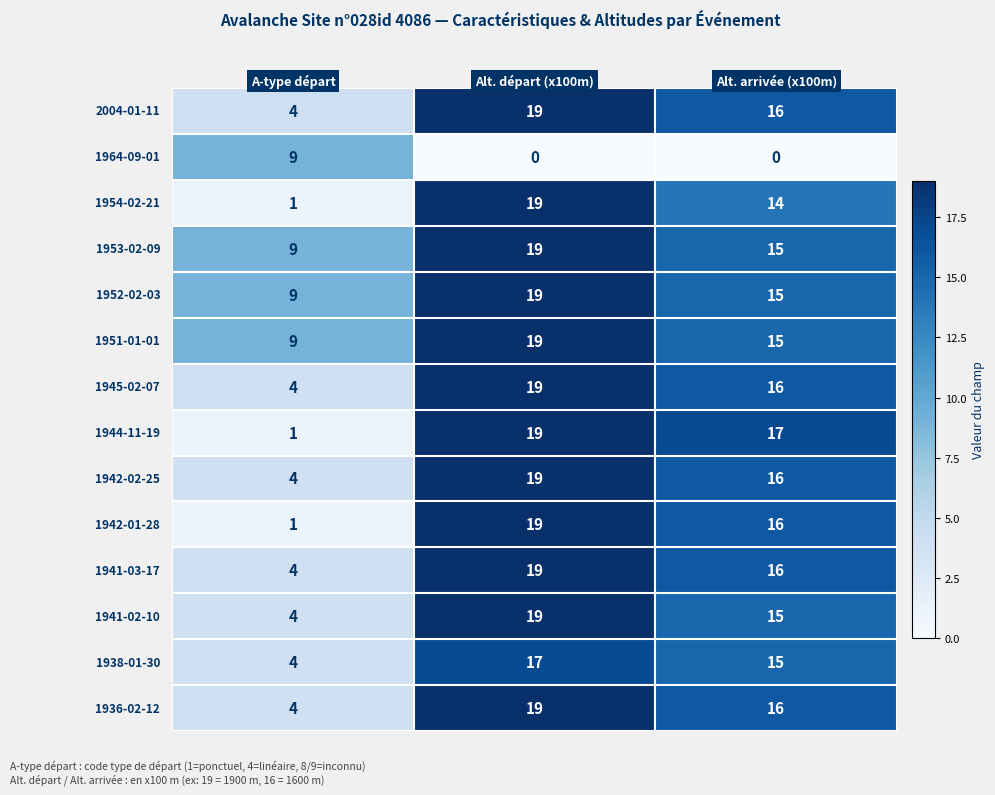

Which category has the highest value across all series?

Alt. départ (x100m)